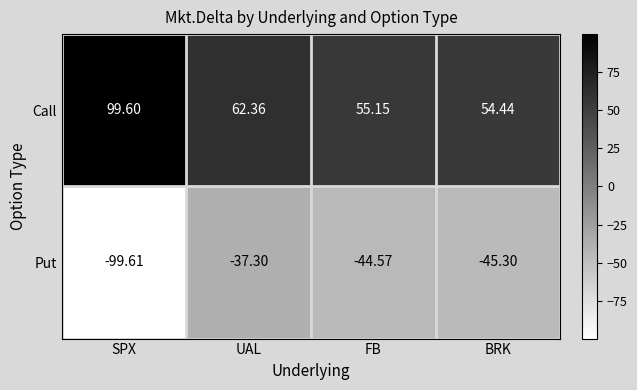

At which category is the sum across all series the highest?

UAL